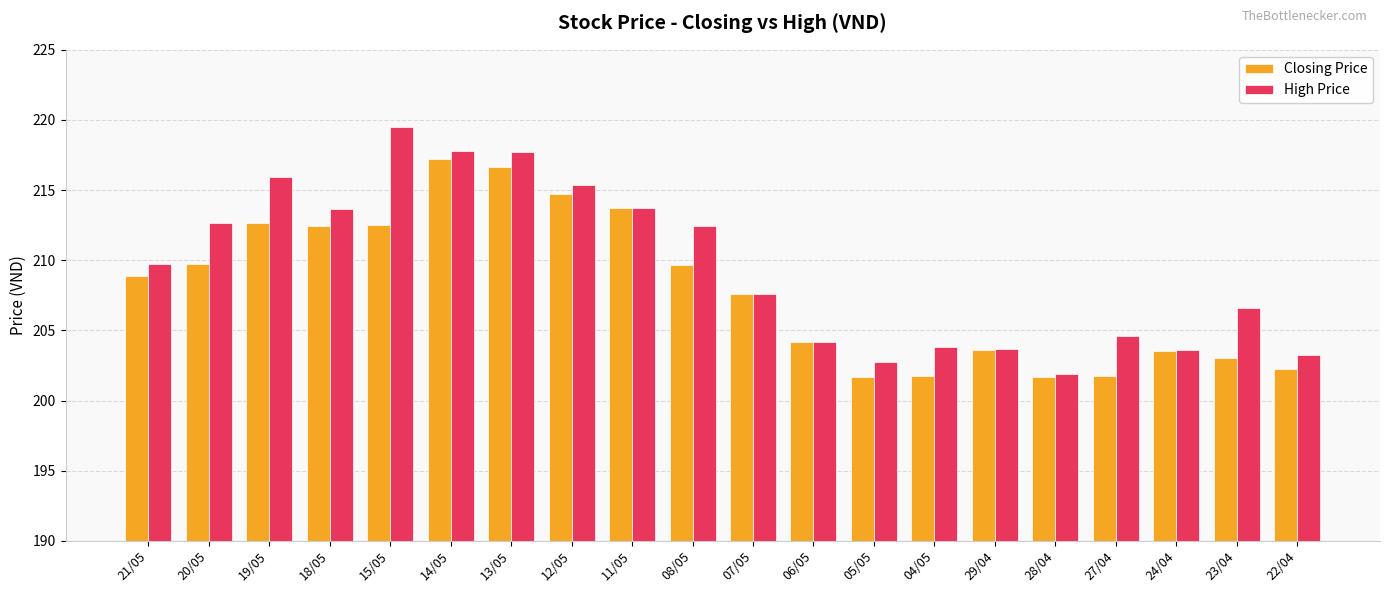

Rank the series at 04/05 from lowest to highest value.

Closing Price, High Price